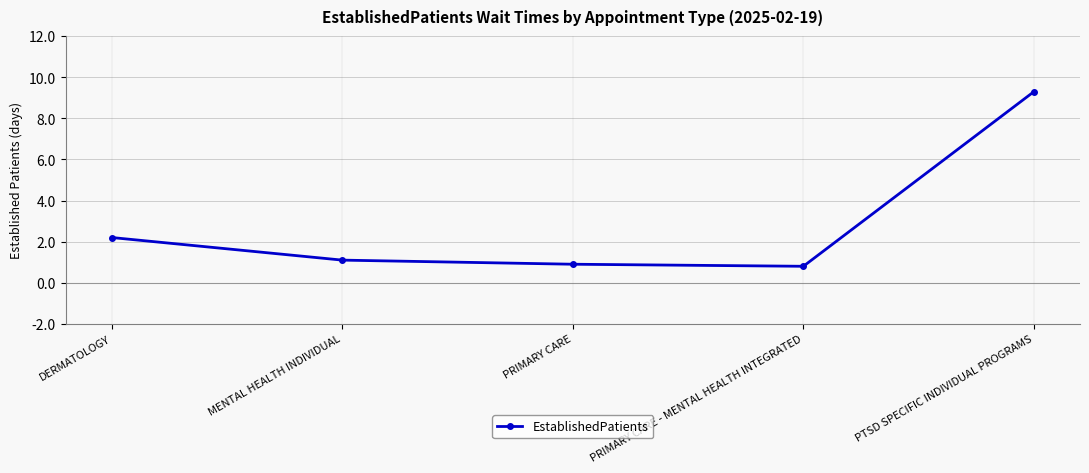

What is the value of the 1st point from the left?

2.2